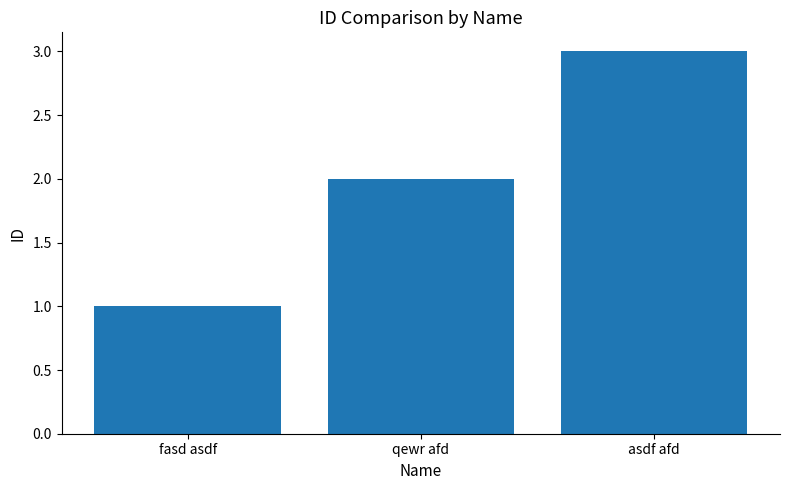

What is the average value?

2